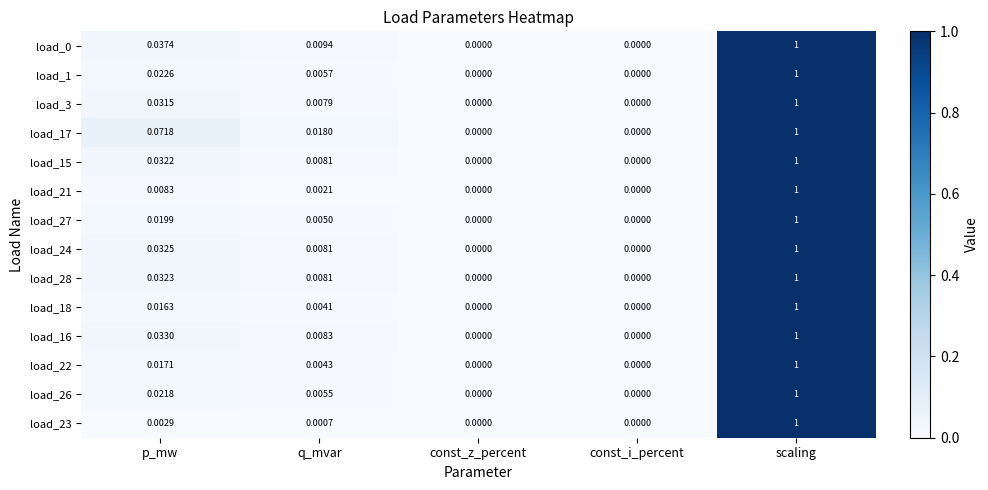

Which category has the highest value in the load_21 series?

scaling